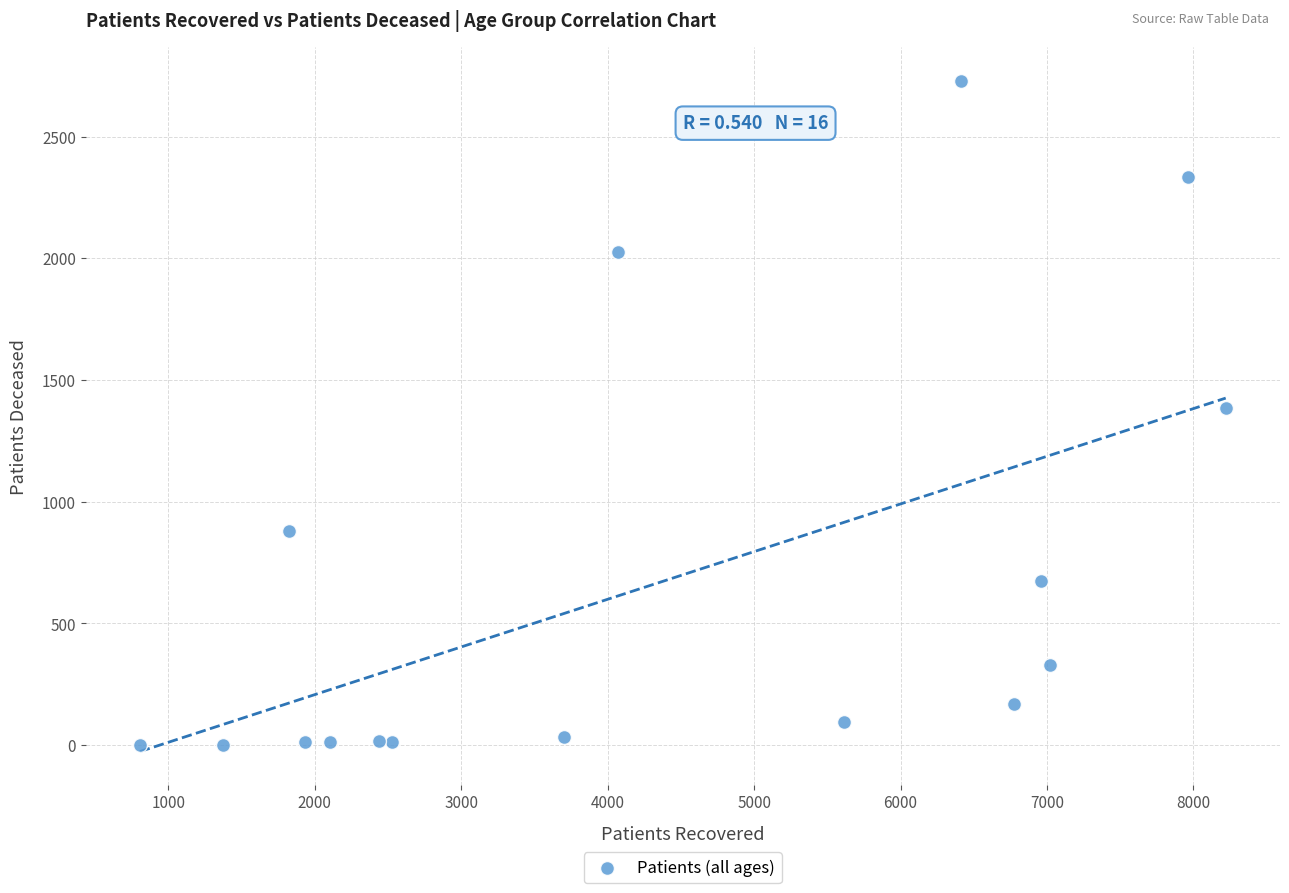

What is the range of Y values (max minus min)?

2726